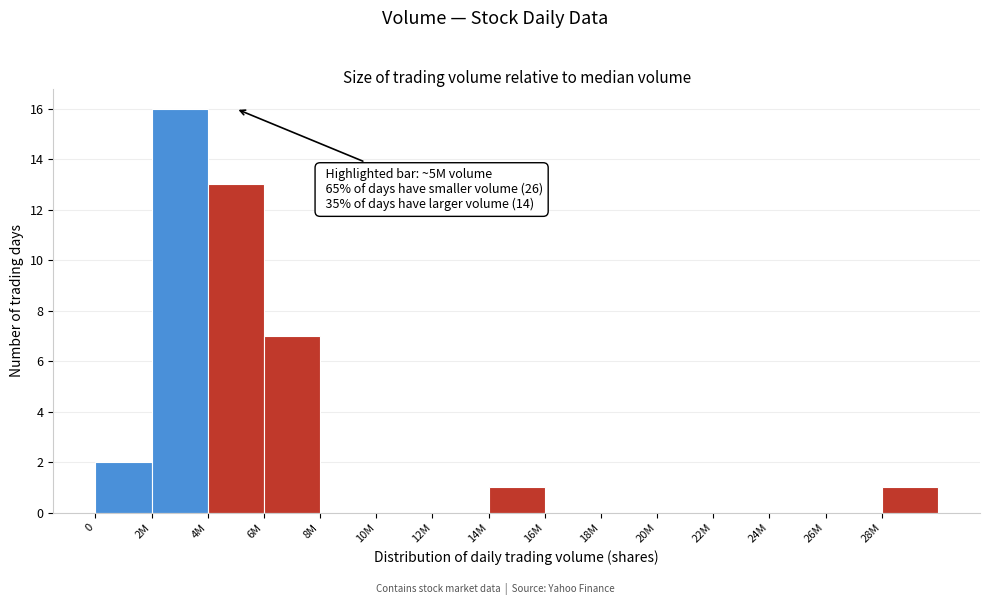

Reading right to left, extract all data points from this chart.

28M=1	26M=0	24M=0	22M=0	20M=0	18M=0	16M=0	14M=1	12M=0	10M=0	8M=0	6M=7	4M=13	2M=16	0=2